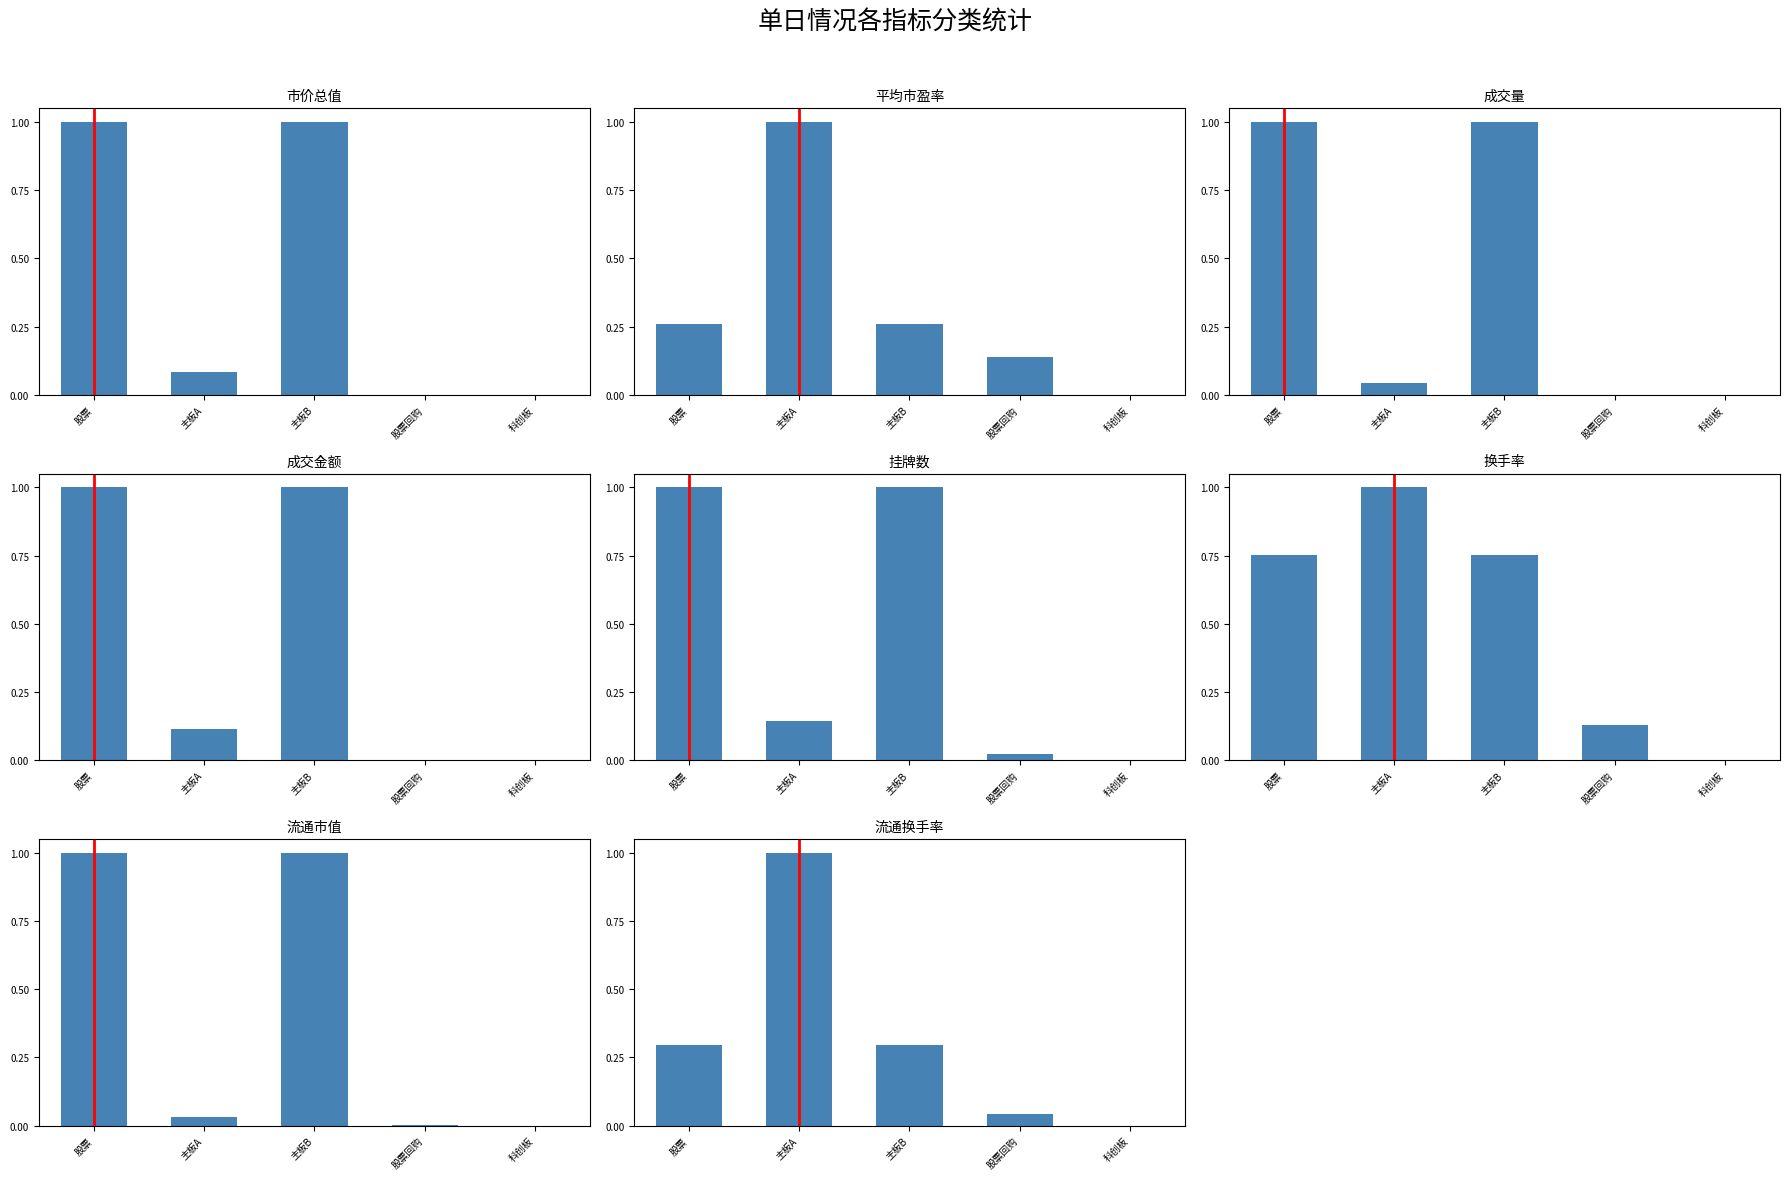

Where is the data nearest to the value 0?

主板A